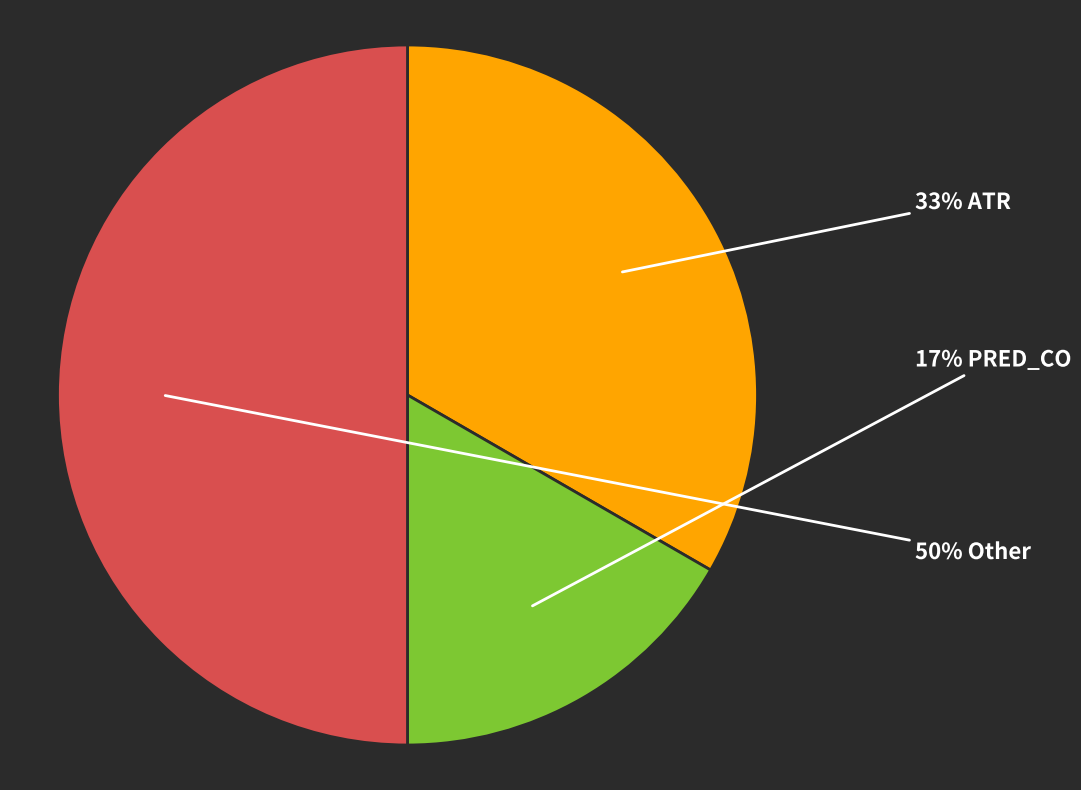

To the nearest percent, what is the difference between the largest and smallest slice percentages?

33%